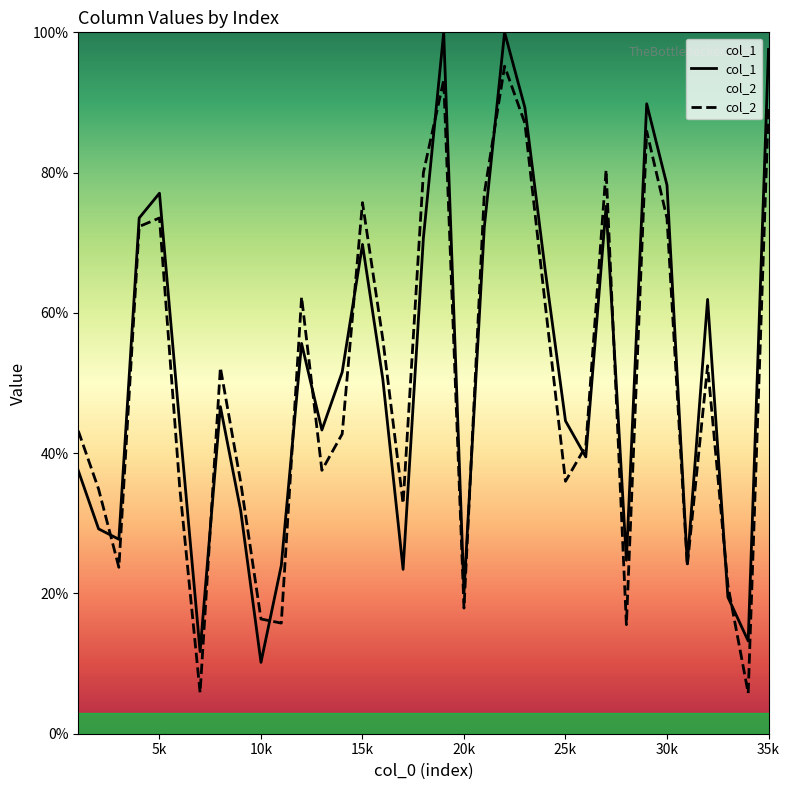

Rank the series by their maximum value, from highest to lowest.

col_1, col_2